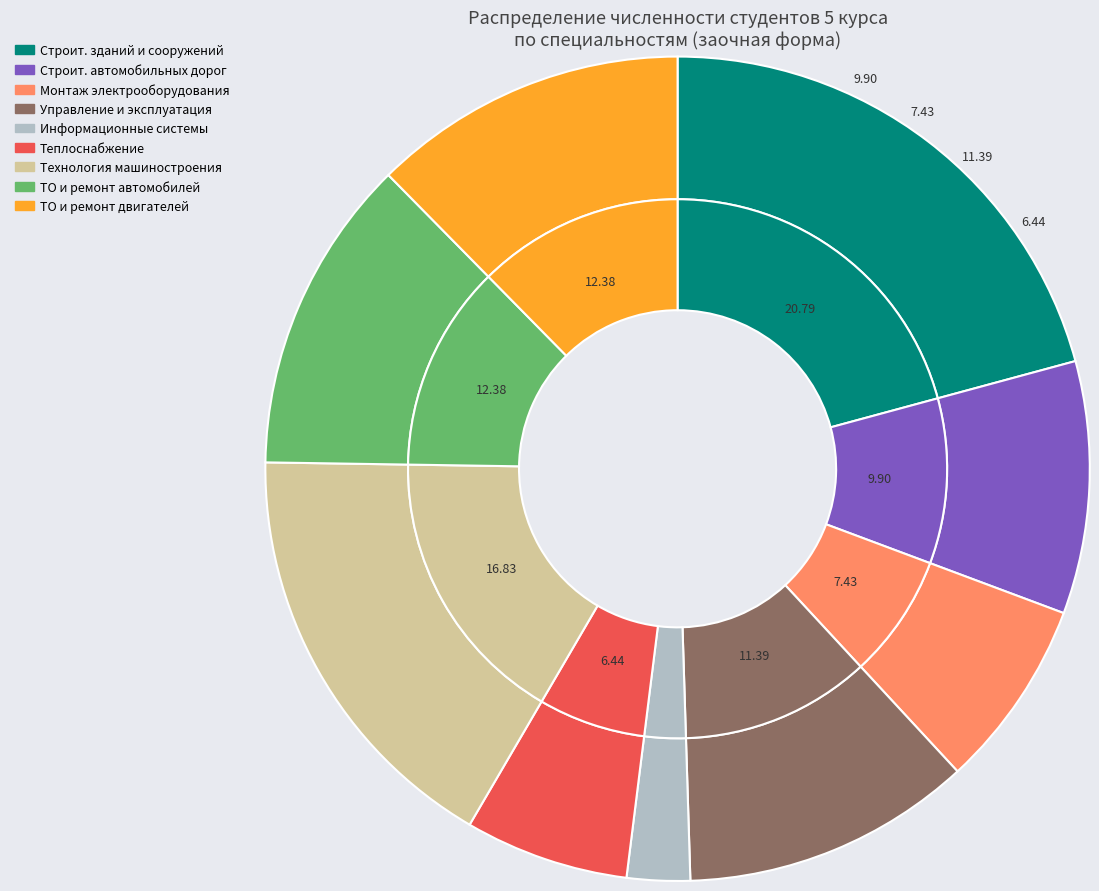

Which category has the smallest portion of the pie?

Информационные системы (по отраслям)